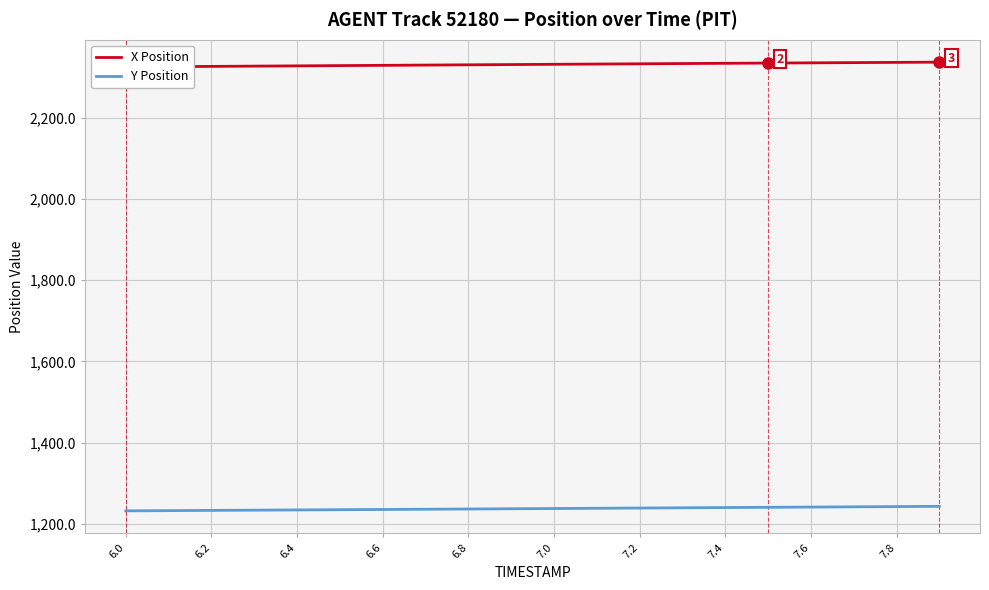

How many values in the Y Position series exceed 1237?

11